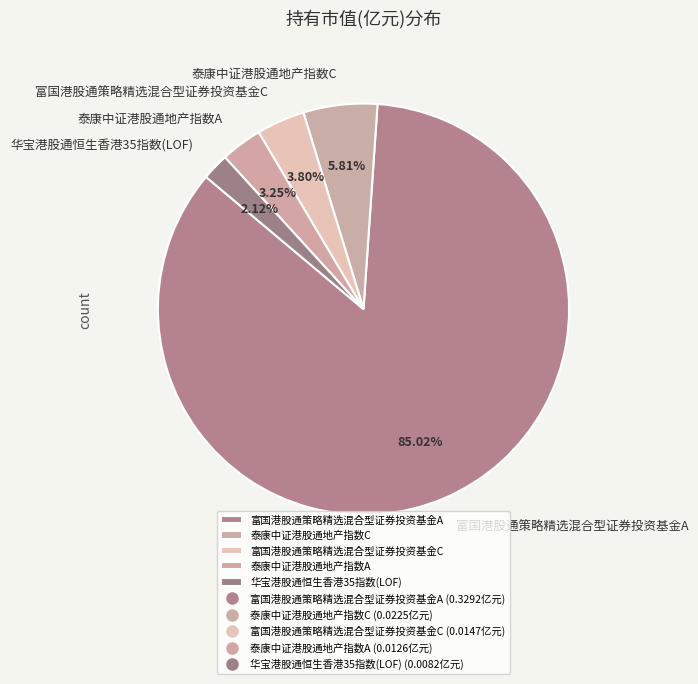

True or false: 泰康中证港股通地产指数C accounts for 6% of the total.

True